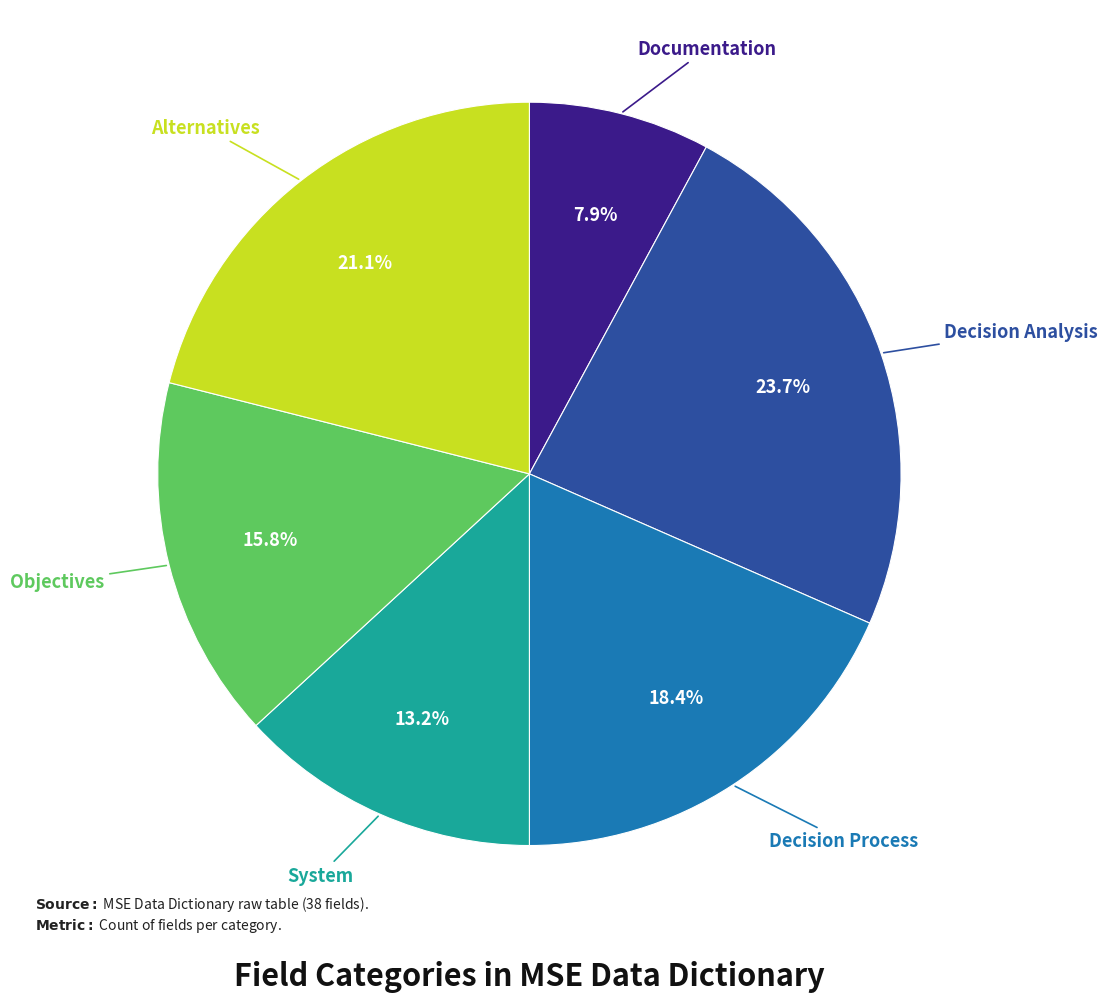

Is there any slice that represents more than half of the pie?

No